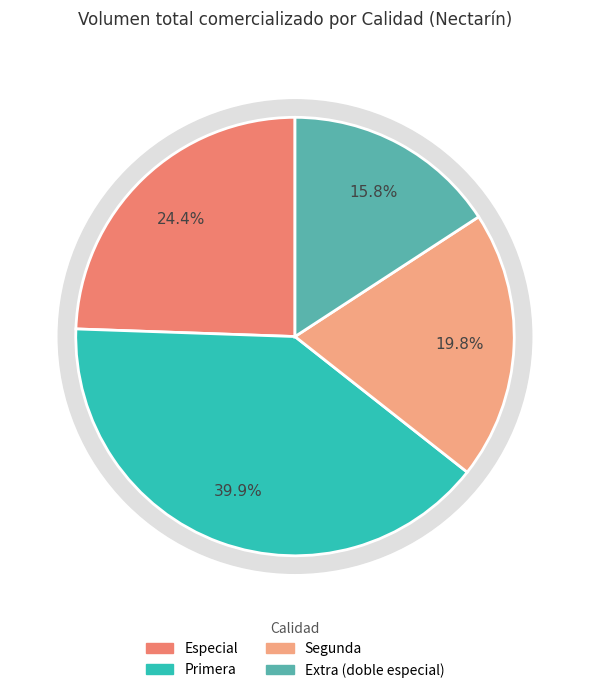

Is it true that 10 is 2% of the pie?

True